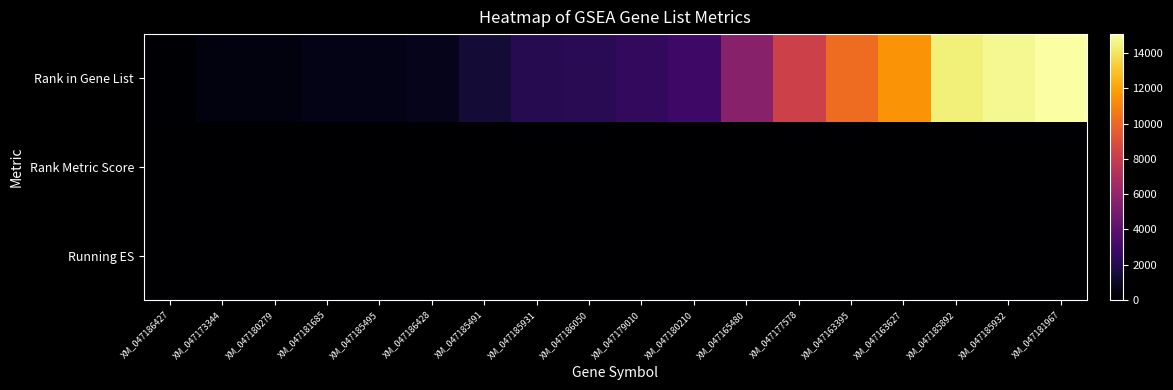

What is the minimum value shown in the chart?

-0.8